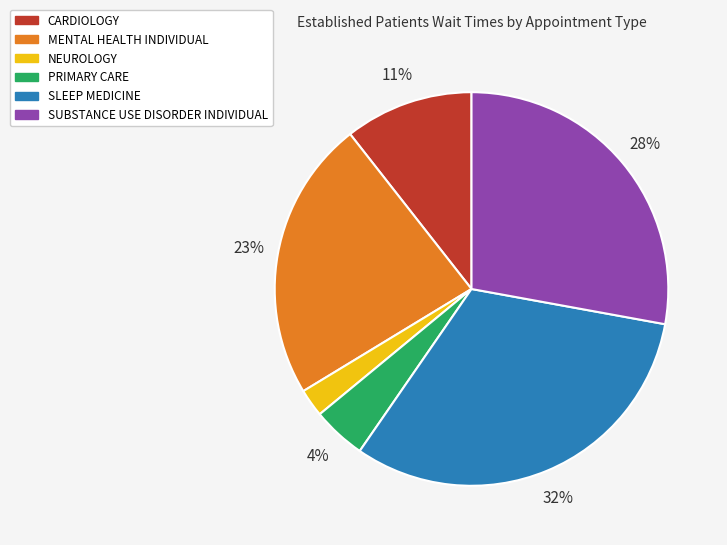

To the nearest percent, what is the combined percentage of SLEEP MEDICINE and SUBSTANCE USE DISORDER INDIVIDUAL?

60%